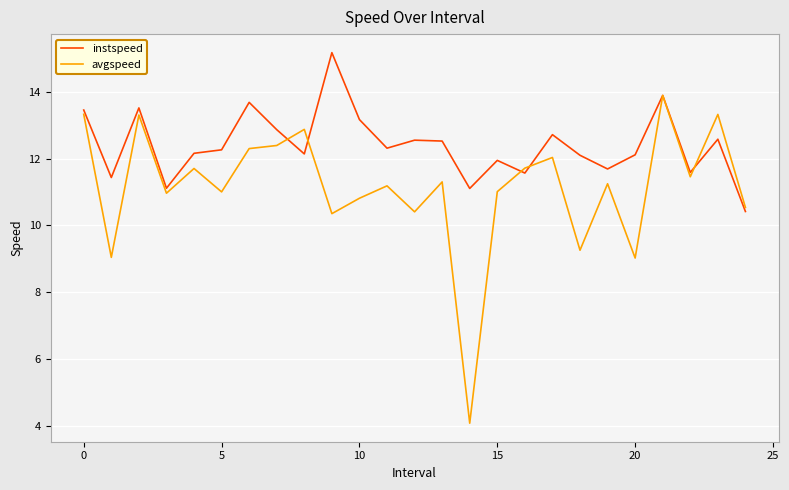

Which series has the widest spread of values?

avgspeed